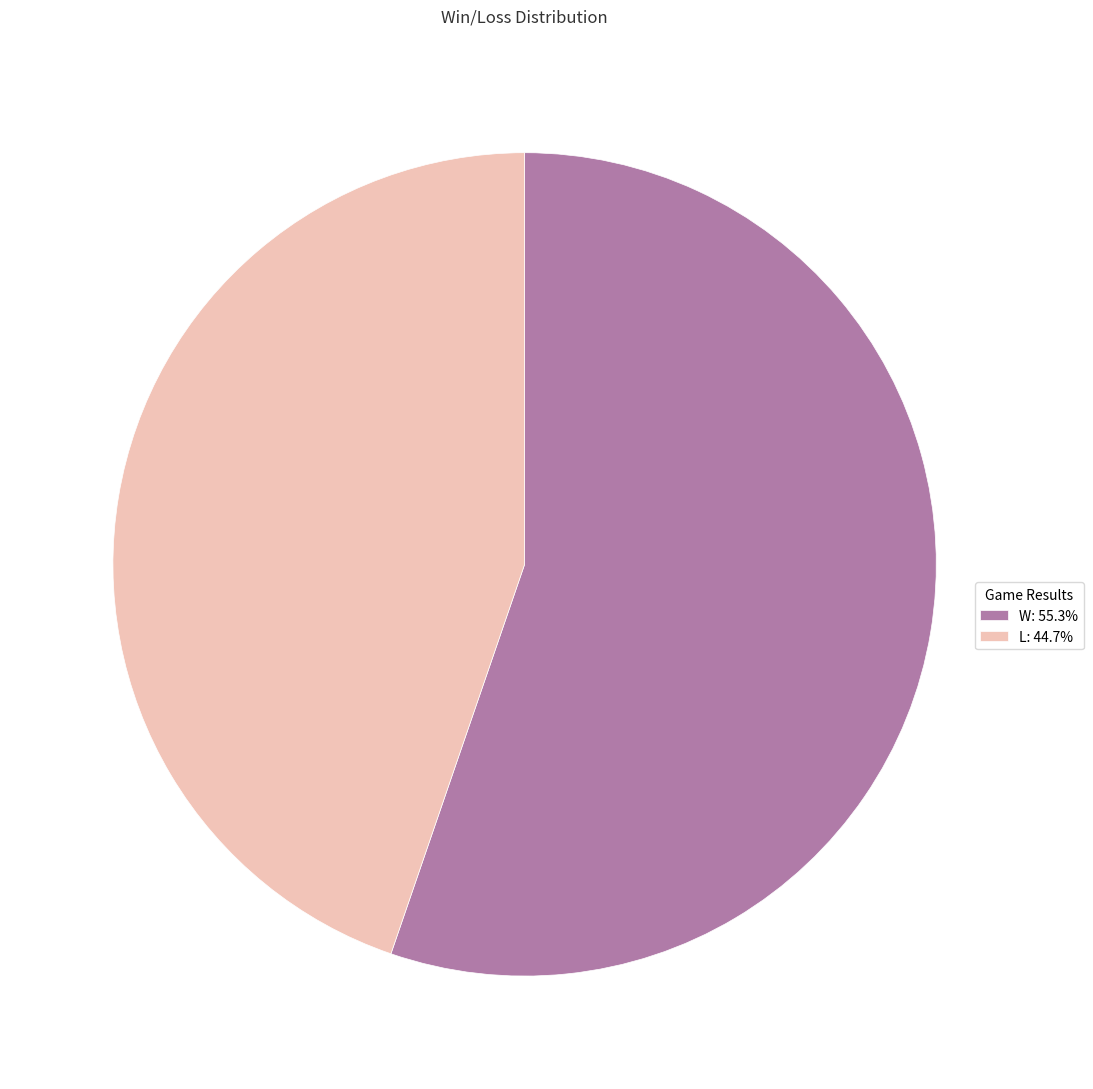

Does W: 55.3% represent more than half of the total?

Yes